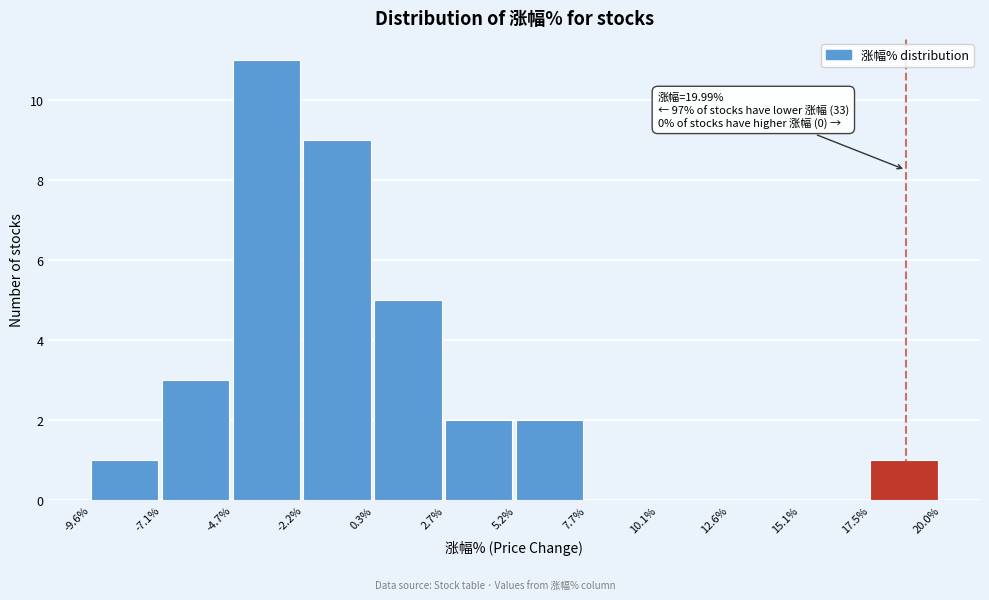

Over which range of the x-axis is the bar tallest?

-4.7% to -2.2%